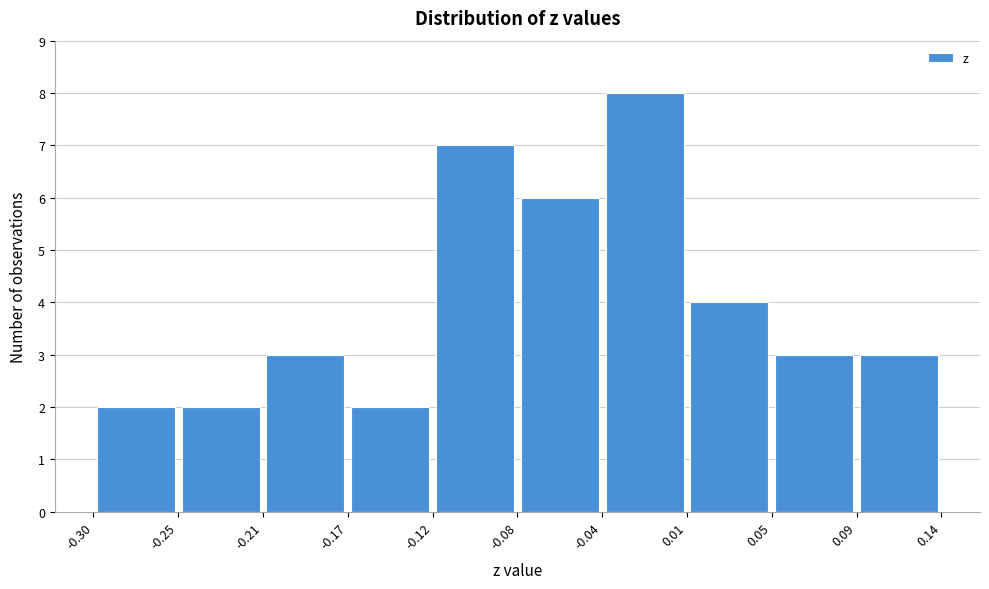

What is the height of the bar covering -0.04 to 0.01 on the x-axis? The values are not printed on the chart, so give them approximately, as read against the axis.

8